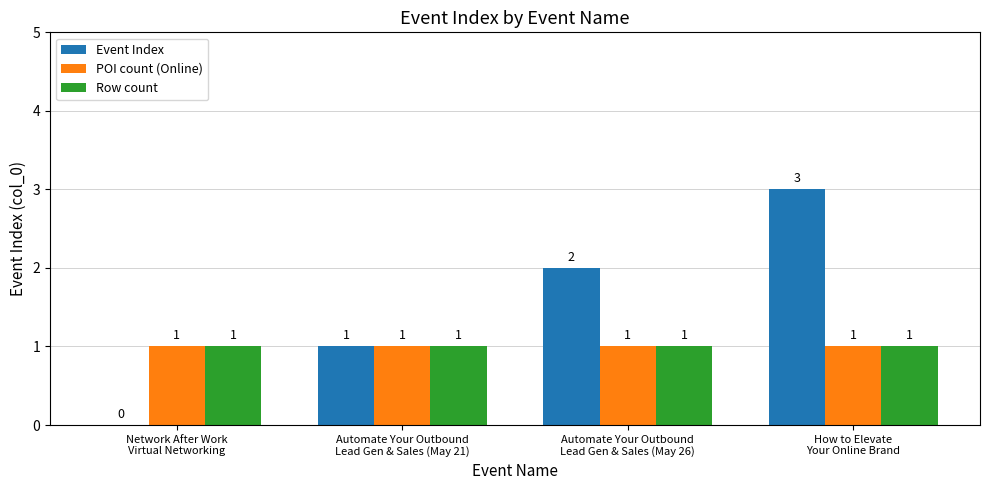

How many values in Event Index are above zero?

3